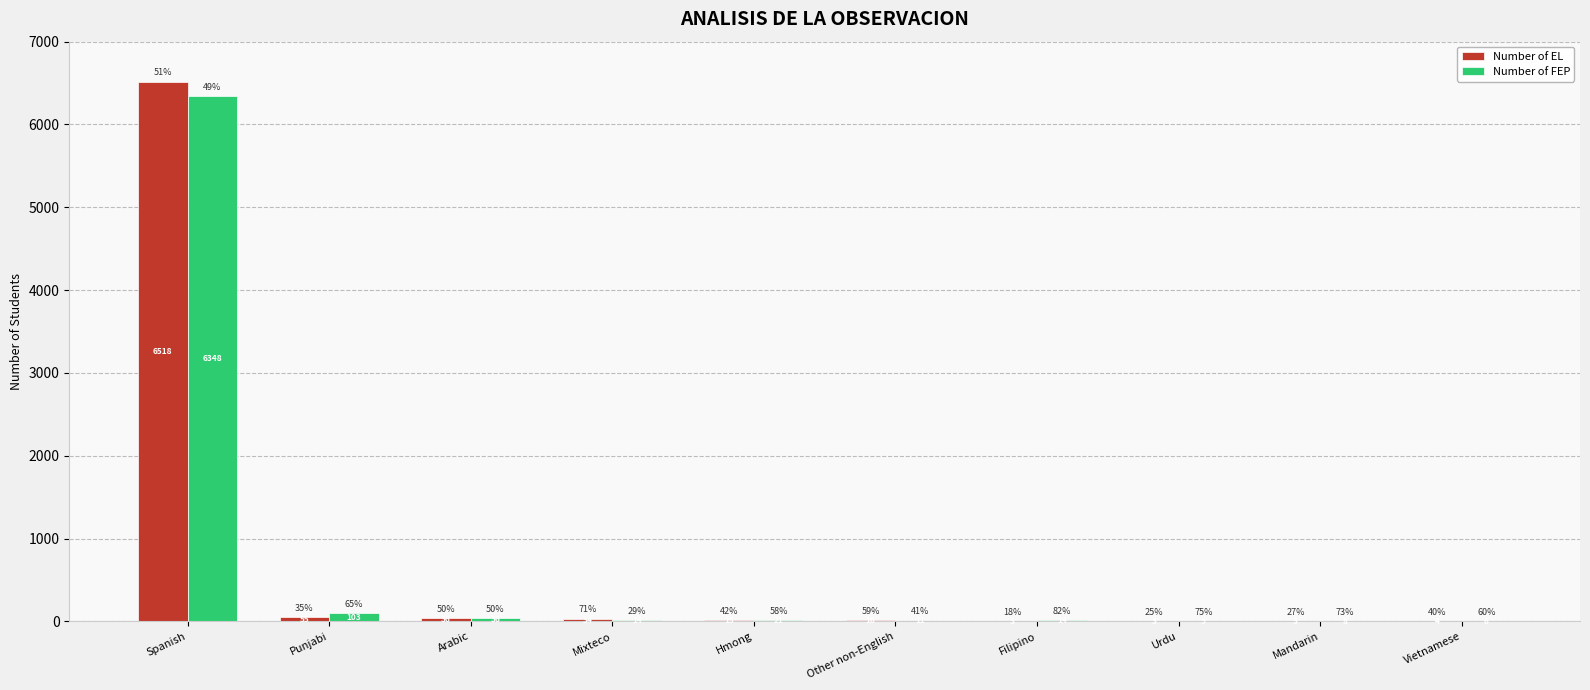

Reading left to right, list all the values displayed in this chart.

Number of EL: Spanish=6518	Punjabi=55	Arabic=36	Mixteco=34	Hmong=15	Other non-English=16	Filipino=3	Urdu=3	Mandarin=3	Vietnamese=4
Number of FEP: Spanish=6348	Punjabi=103	Arabic=36	Mixteco=14	Hmong=21	Other non-English=11	Filipino=14	Urdu=9	Mandarin=8	Vietnamese=6